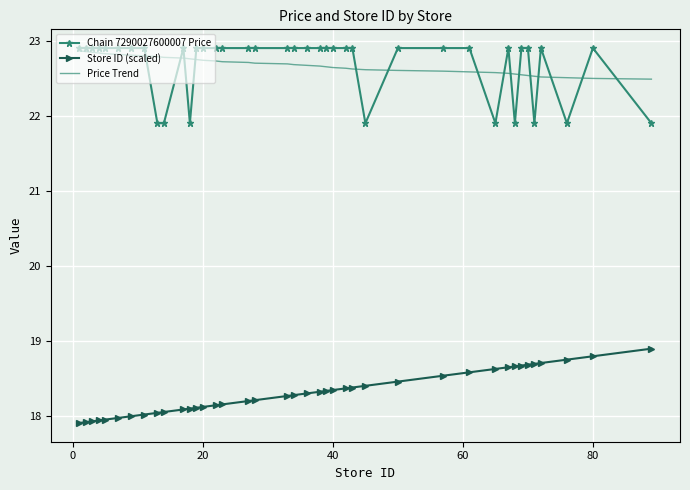

True or false: Store ID (scaled) and Chain 7290027600007 Price intersect in this chart.

False